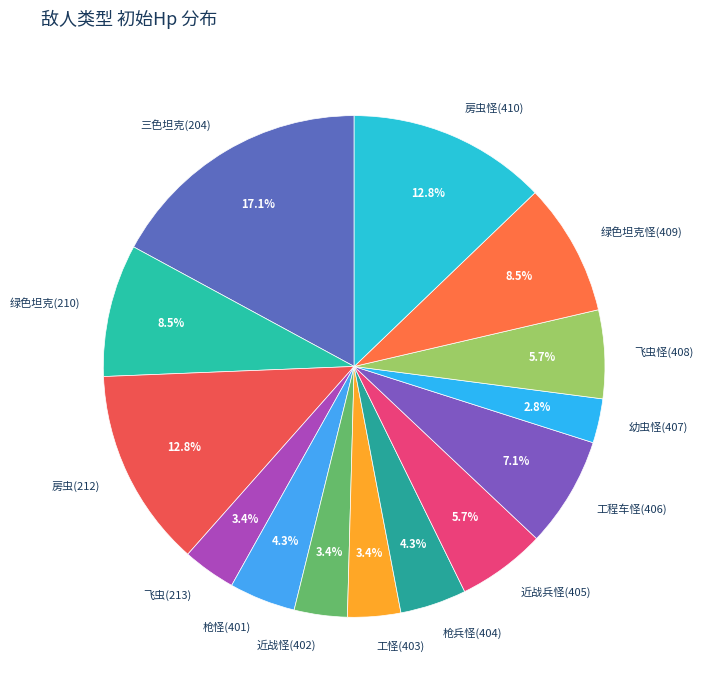

What percentage is NOT represented by 房虫(212)?

87.2%